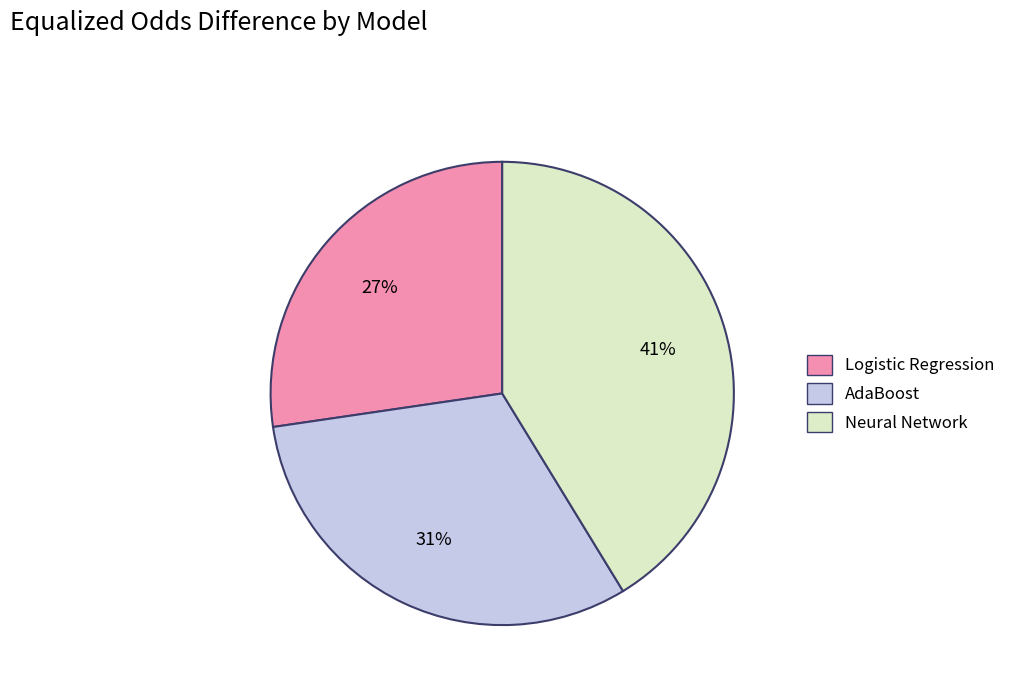

The Neural Network slice represents 41% of the pie. True or false?

True